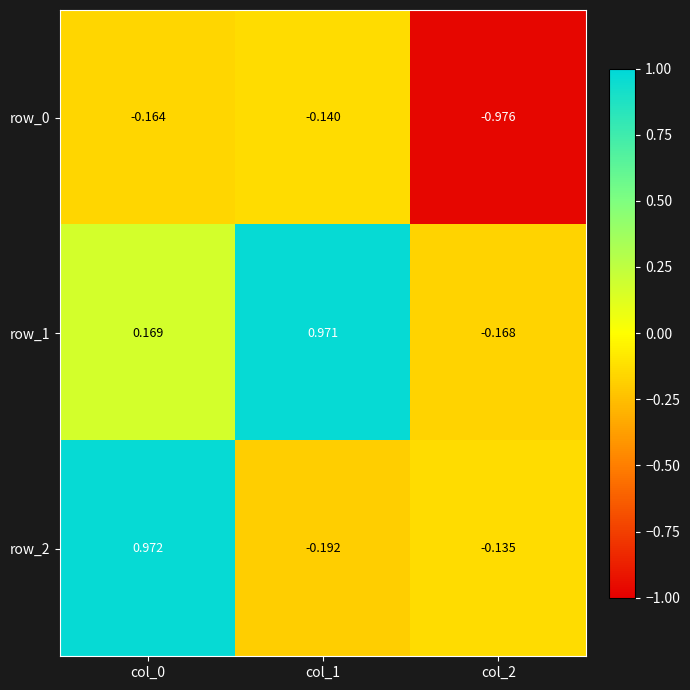

At which label does row_1 first exceed 0?

col_0